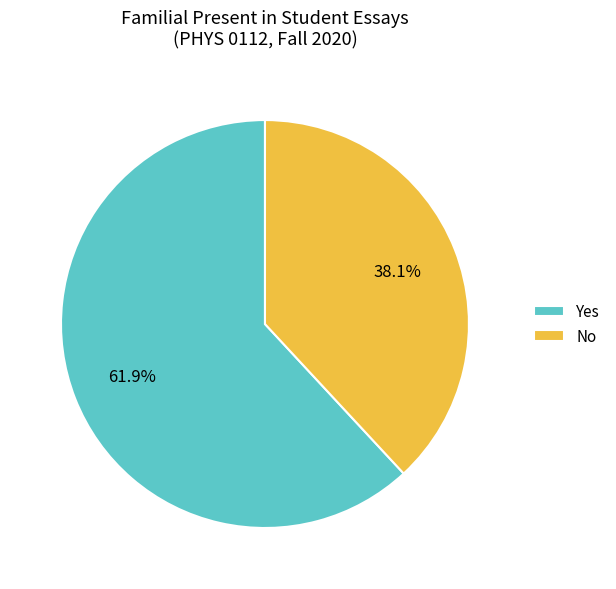

What percentage do Yes and No together represent?

100.0%